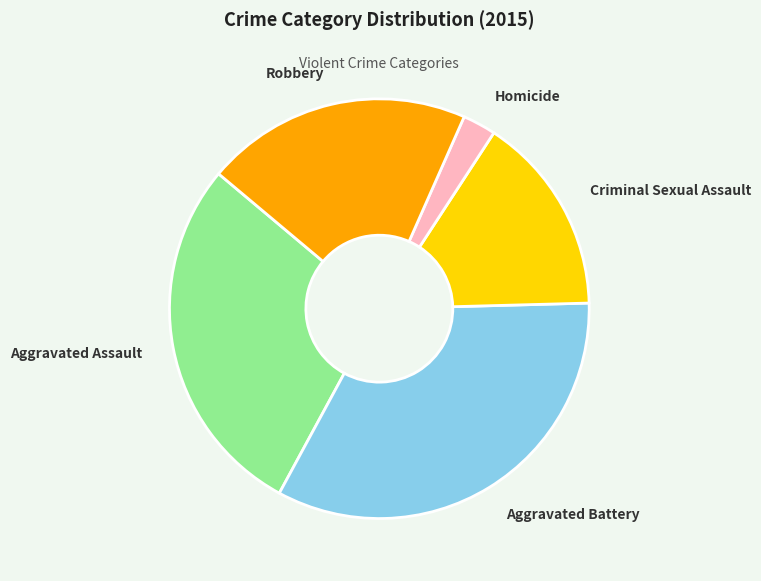

Which category has the smallest portion of the pie?

Homicide